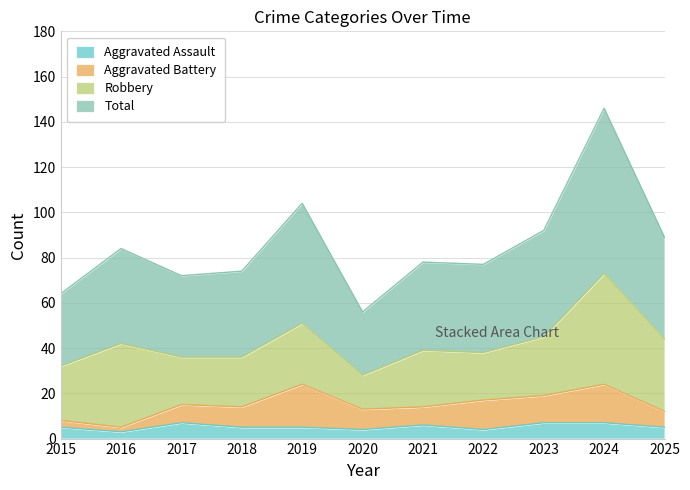

True or false: Aggravated Assault and Total intersect in this chart.

False